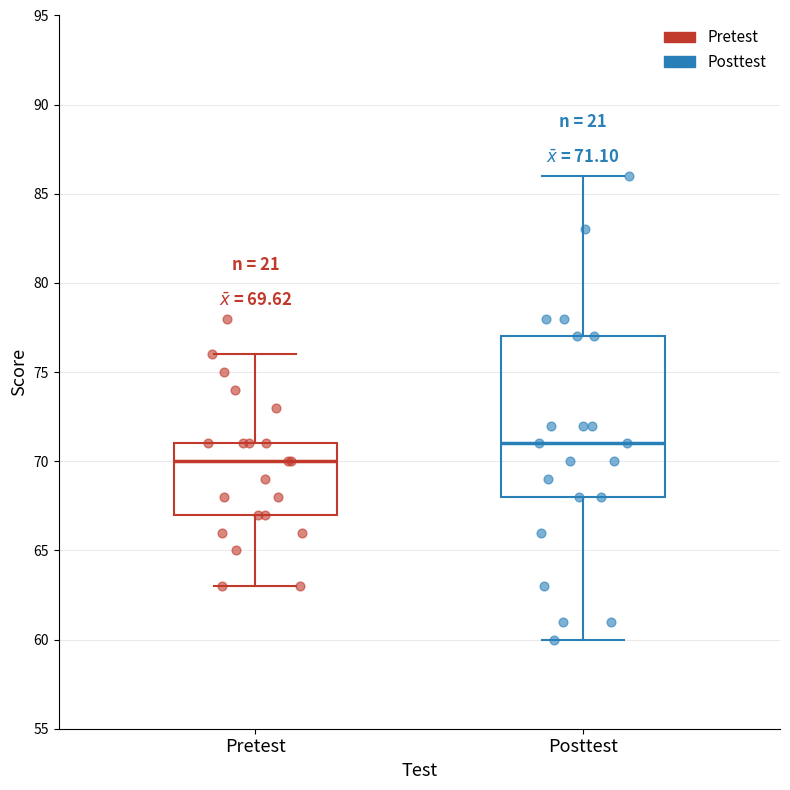

Which box has the lowest median line?

Pretest